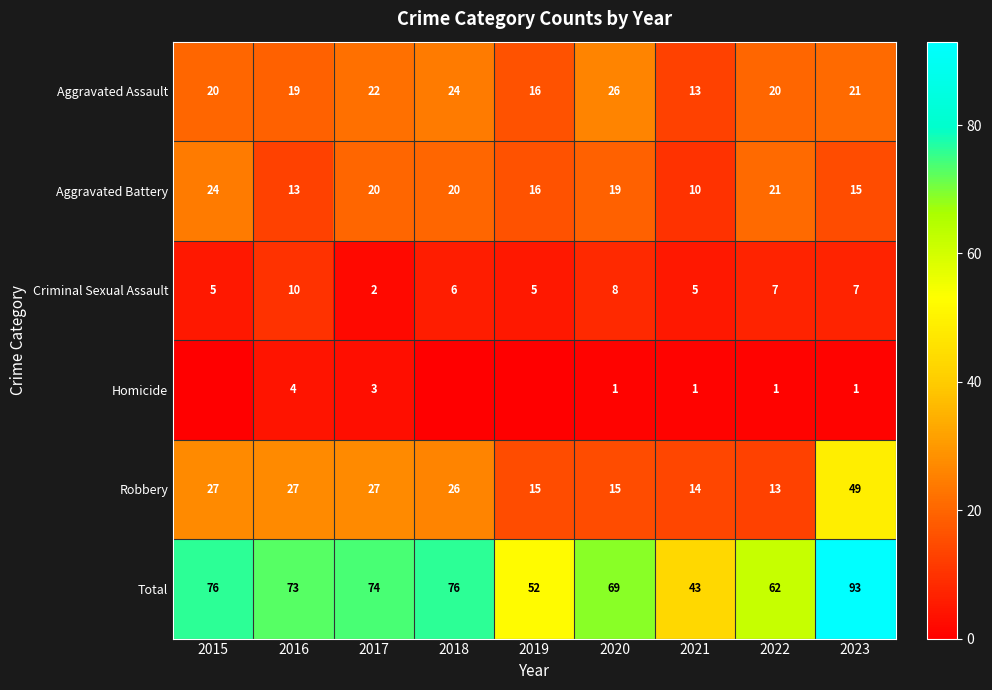

At 2020, list the series in order from largest to smallest.

Total, Aggravated Assault, Aggravated Battery, Robbery, Criminal Sexual Assault, Homicide